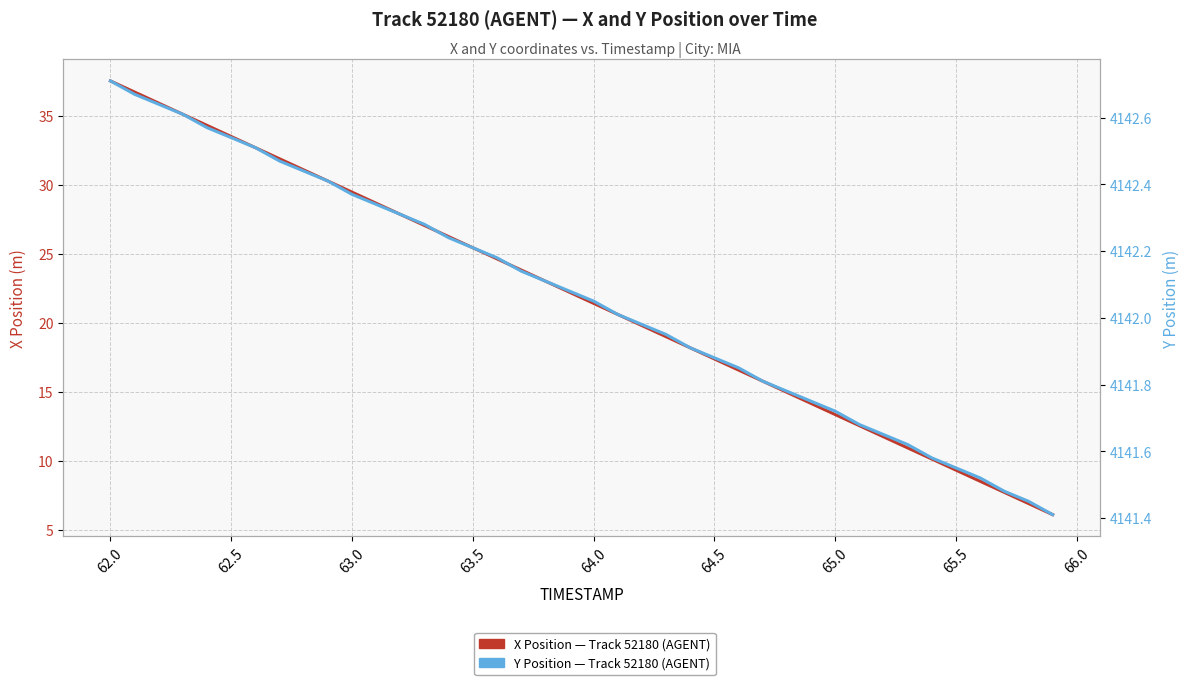

What is the average value of the X Position series?

21.8